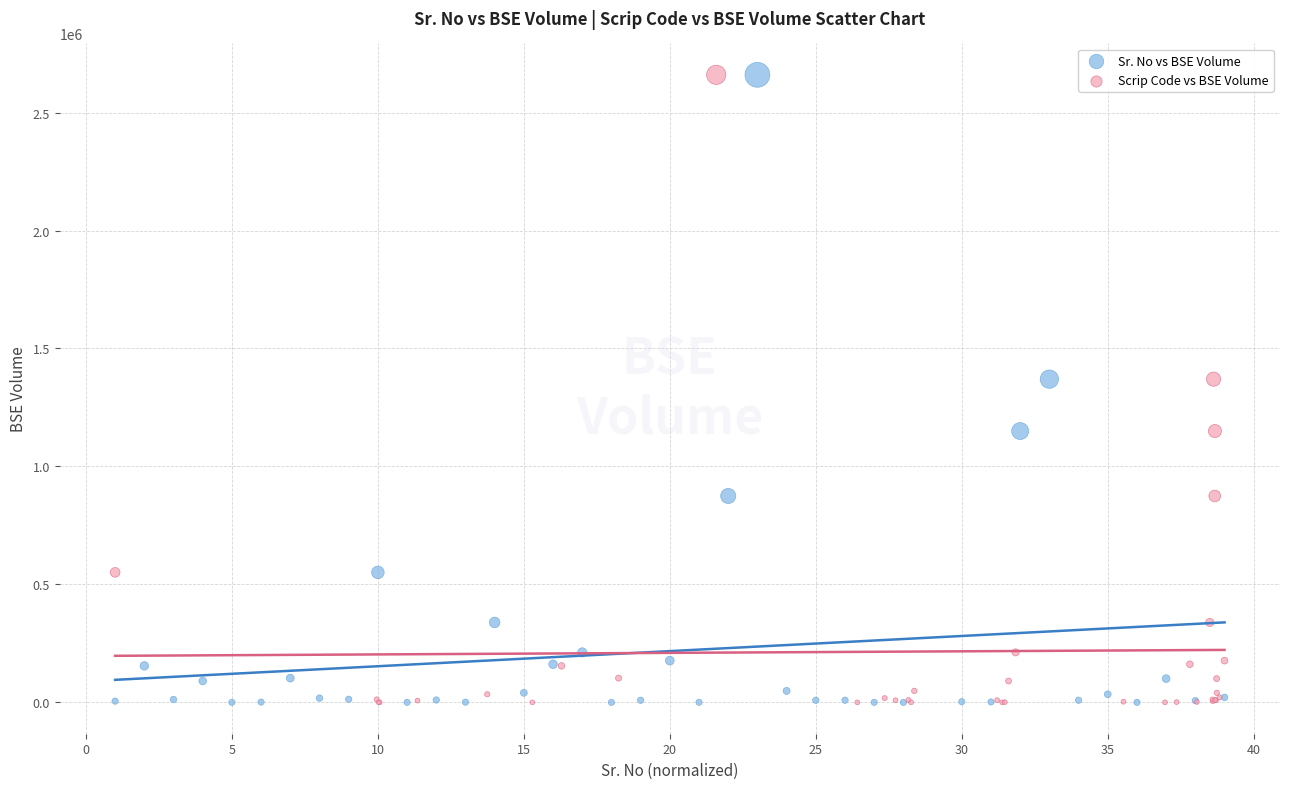

What are all the series names shown in the legend?

Sr. No vs BSE Volume, Scrip Code vs BSE Volume